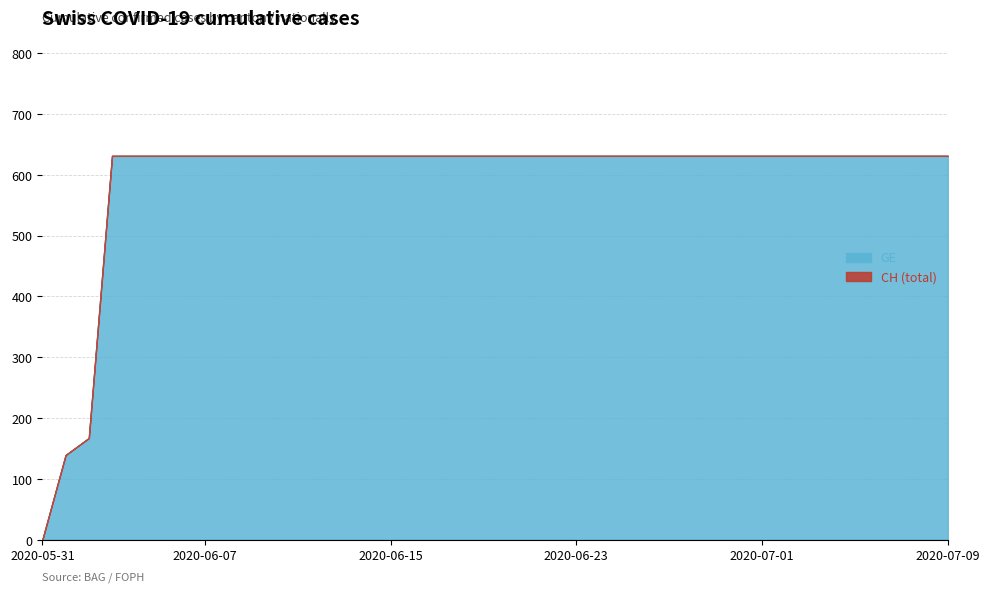

The CH series shows 882 at 2020-06-15. True or false?

False